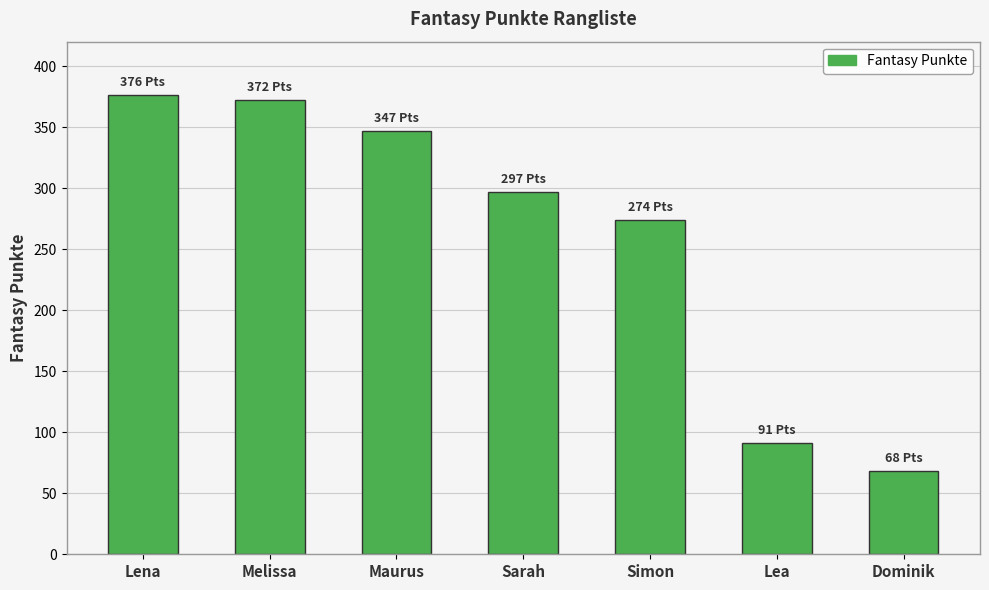

Does the chart contain stacked bars?

No